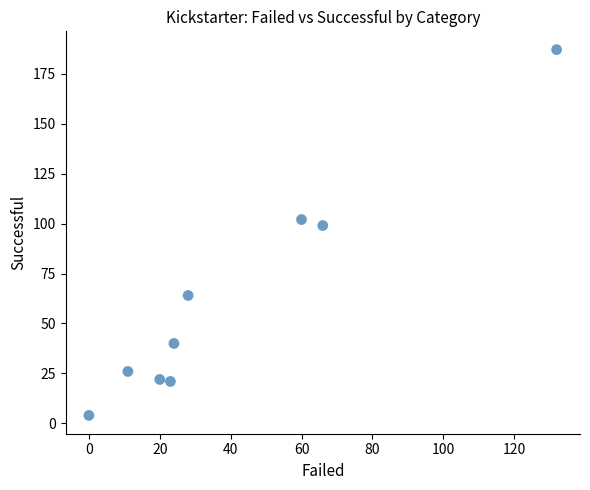

What is the range of Y values (max minus min)?

183